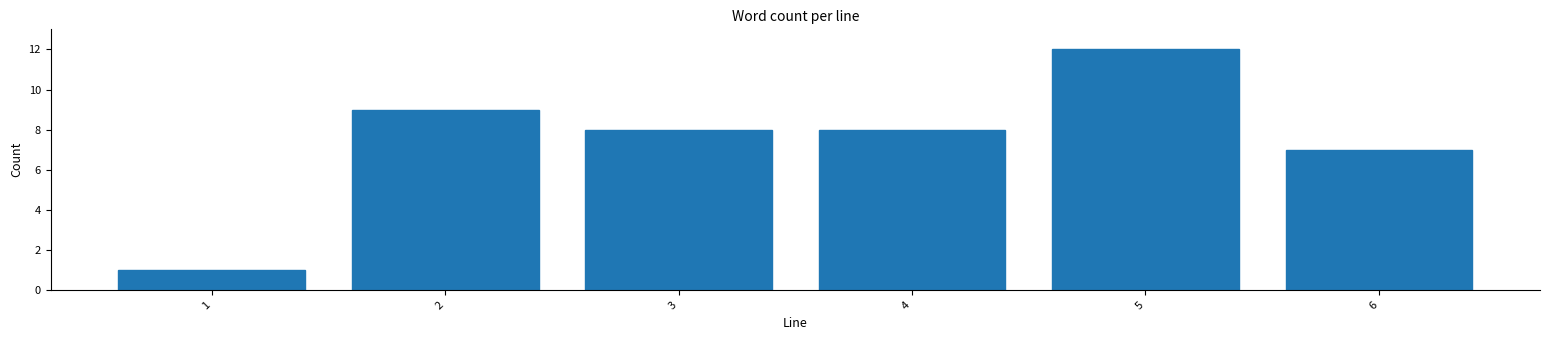

Reading left to right, what are all the values shown in this chart?

1	9	8	8	12	7